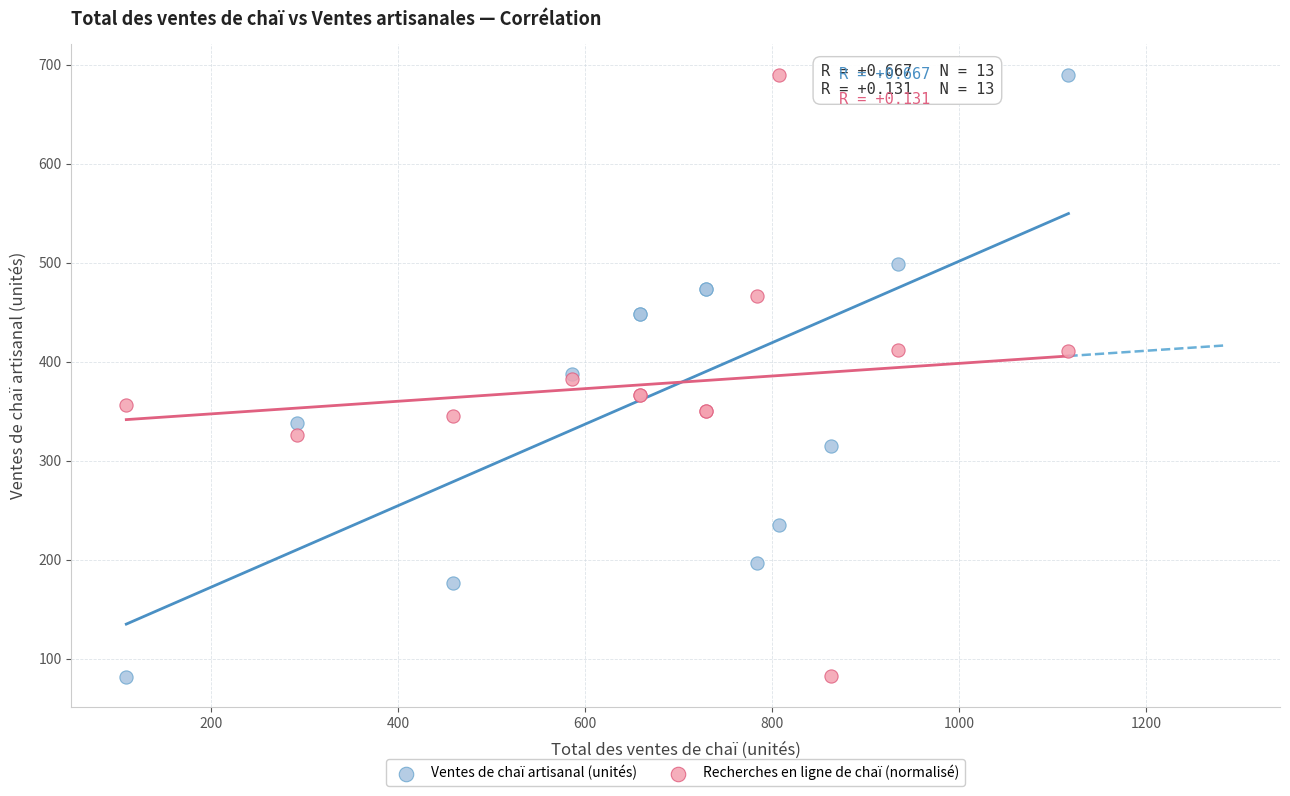

What is the X range (max minus min) for the scatter plot?

1008.0